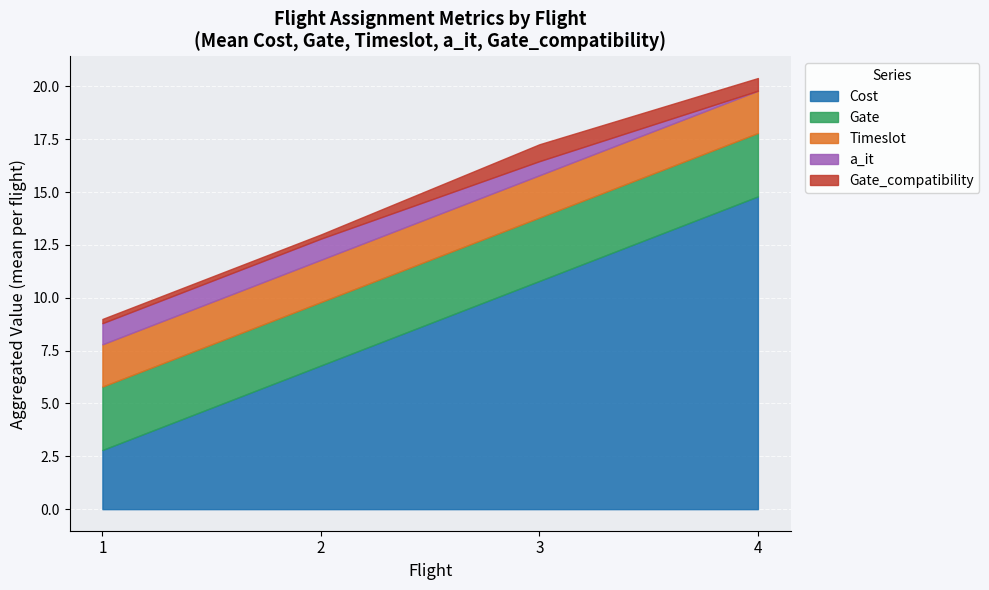

How many data points does each series have?

4